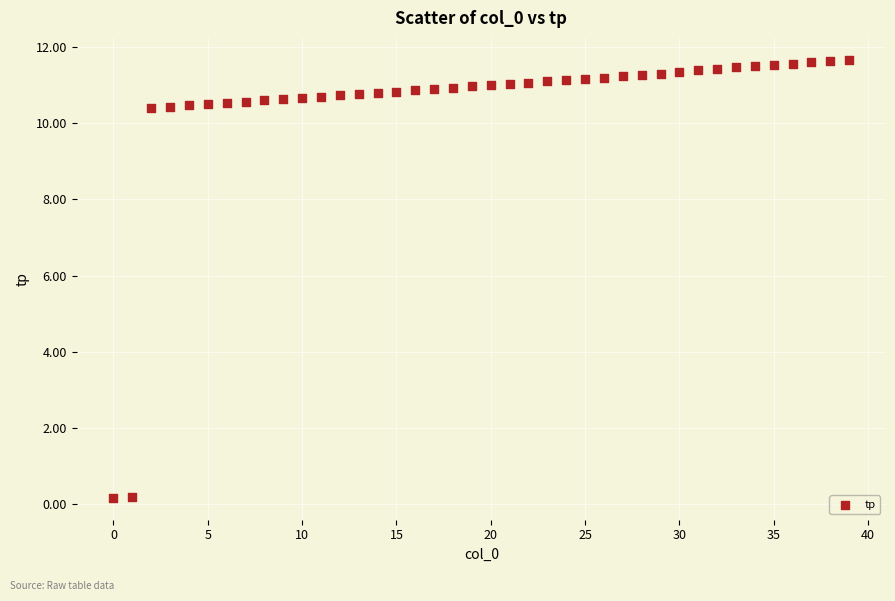

What is the range of Y values (max minus min)?

11.5